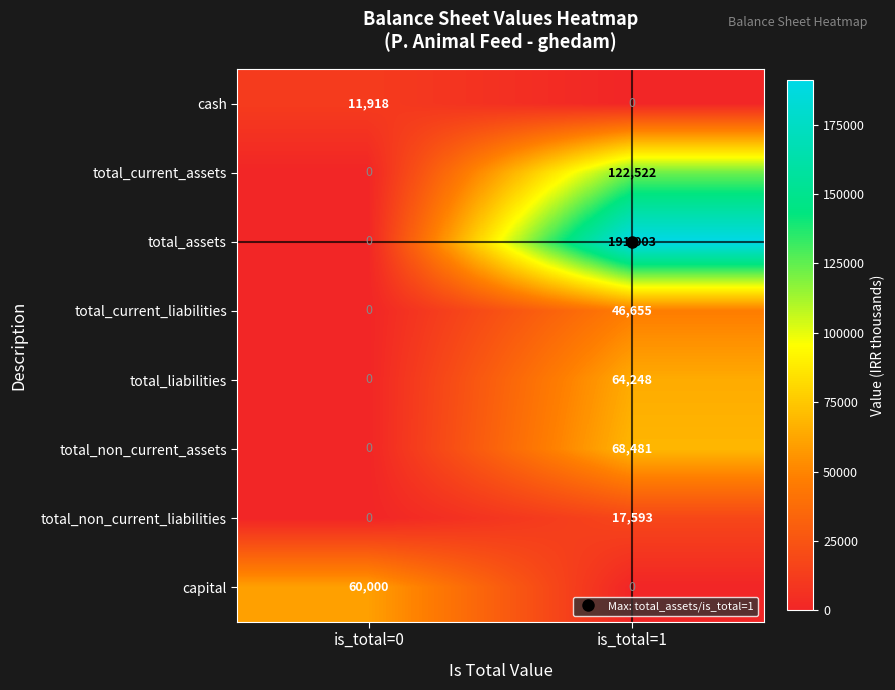

Count the number of categories in the chart.

2